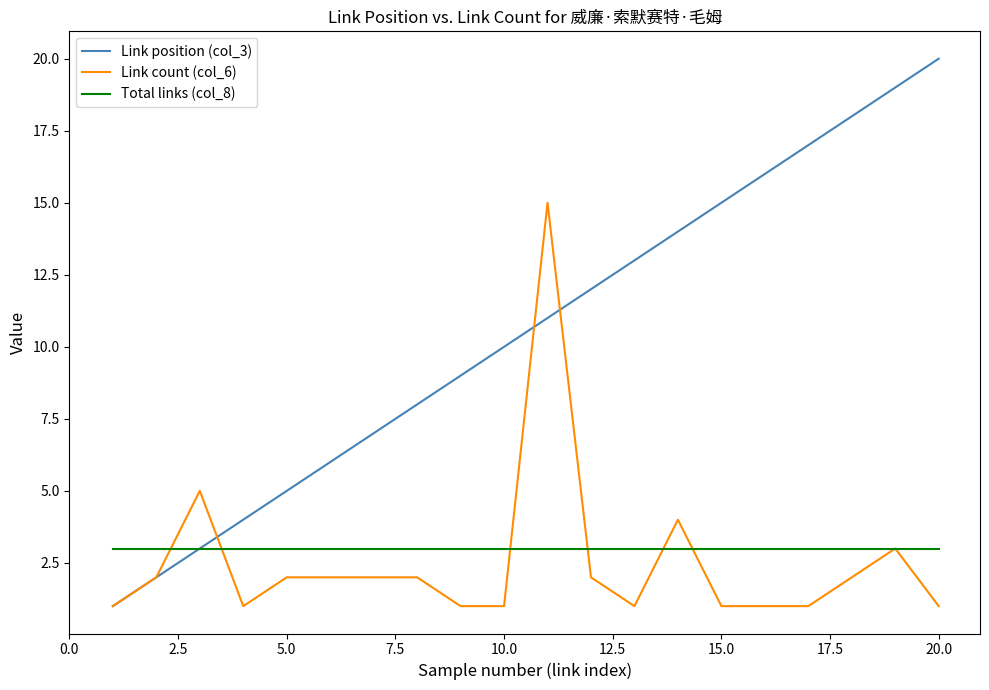

Rank the series by their maximum value, from highest to lowest.

Link position (col_3), Link count (col_6), Total links (col_8)